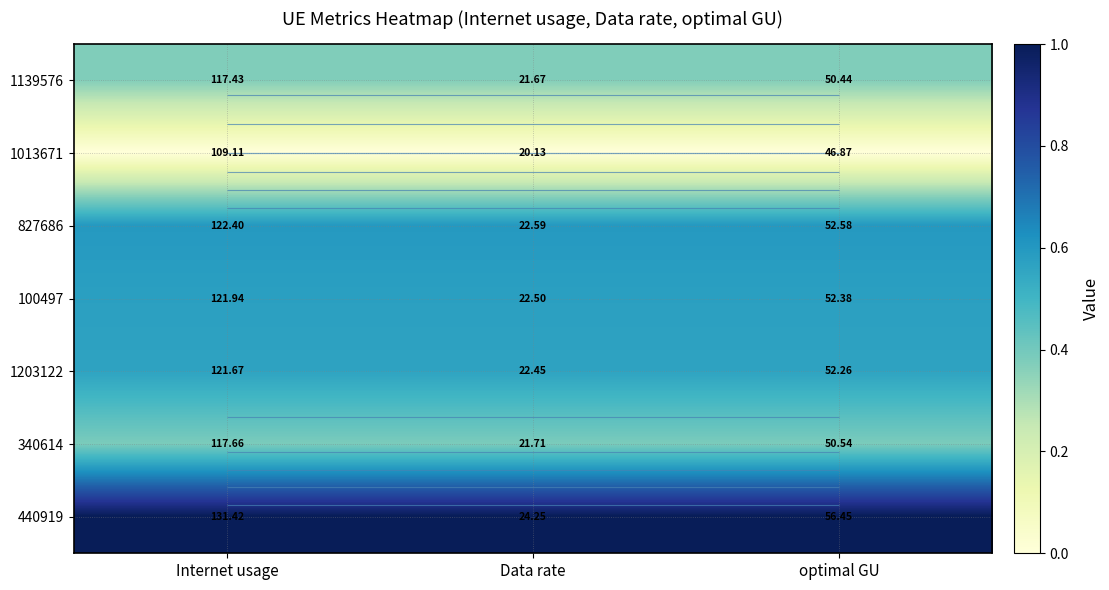

What is the difference between the highest and lowest values at Data rate?

1.0